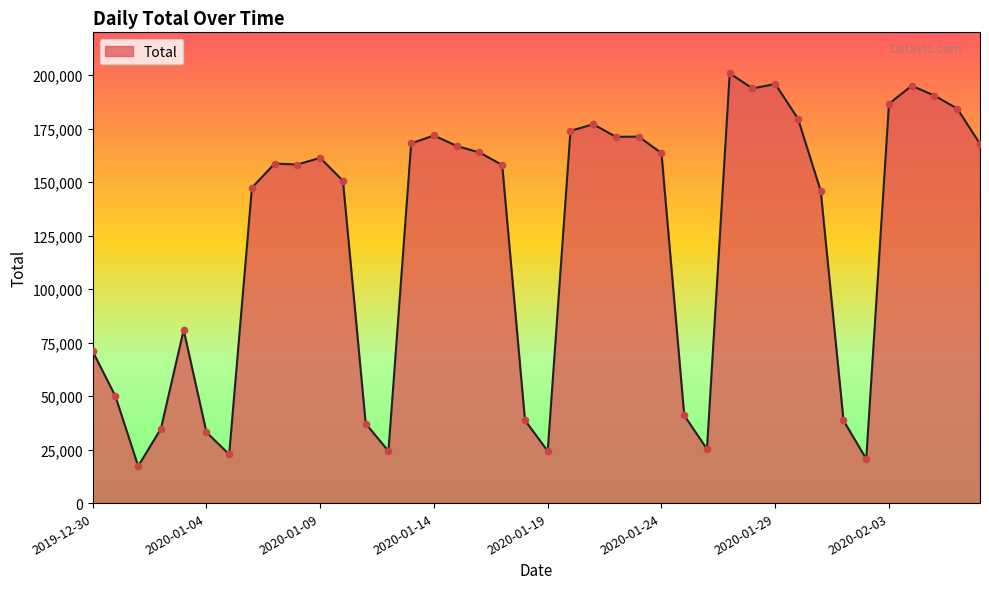

What is the smallest value displayed?

17267